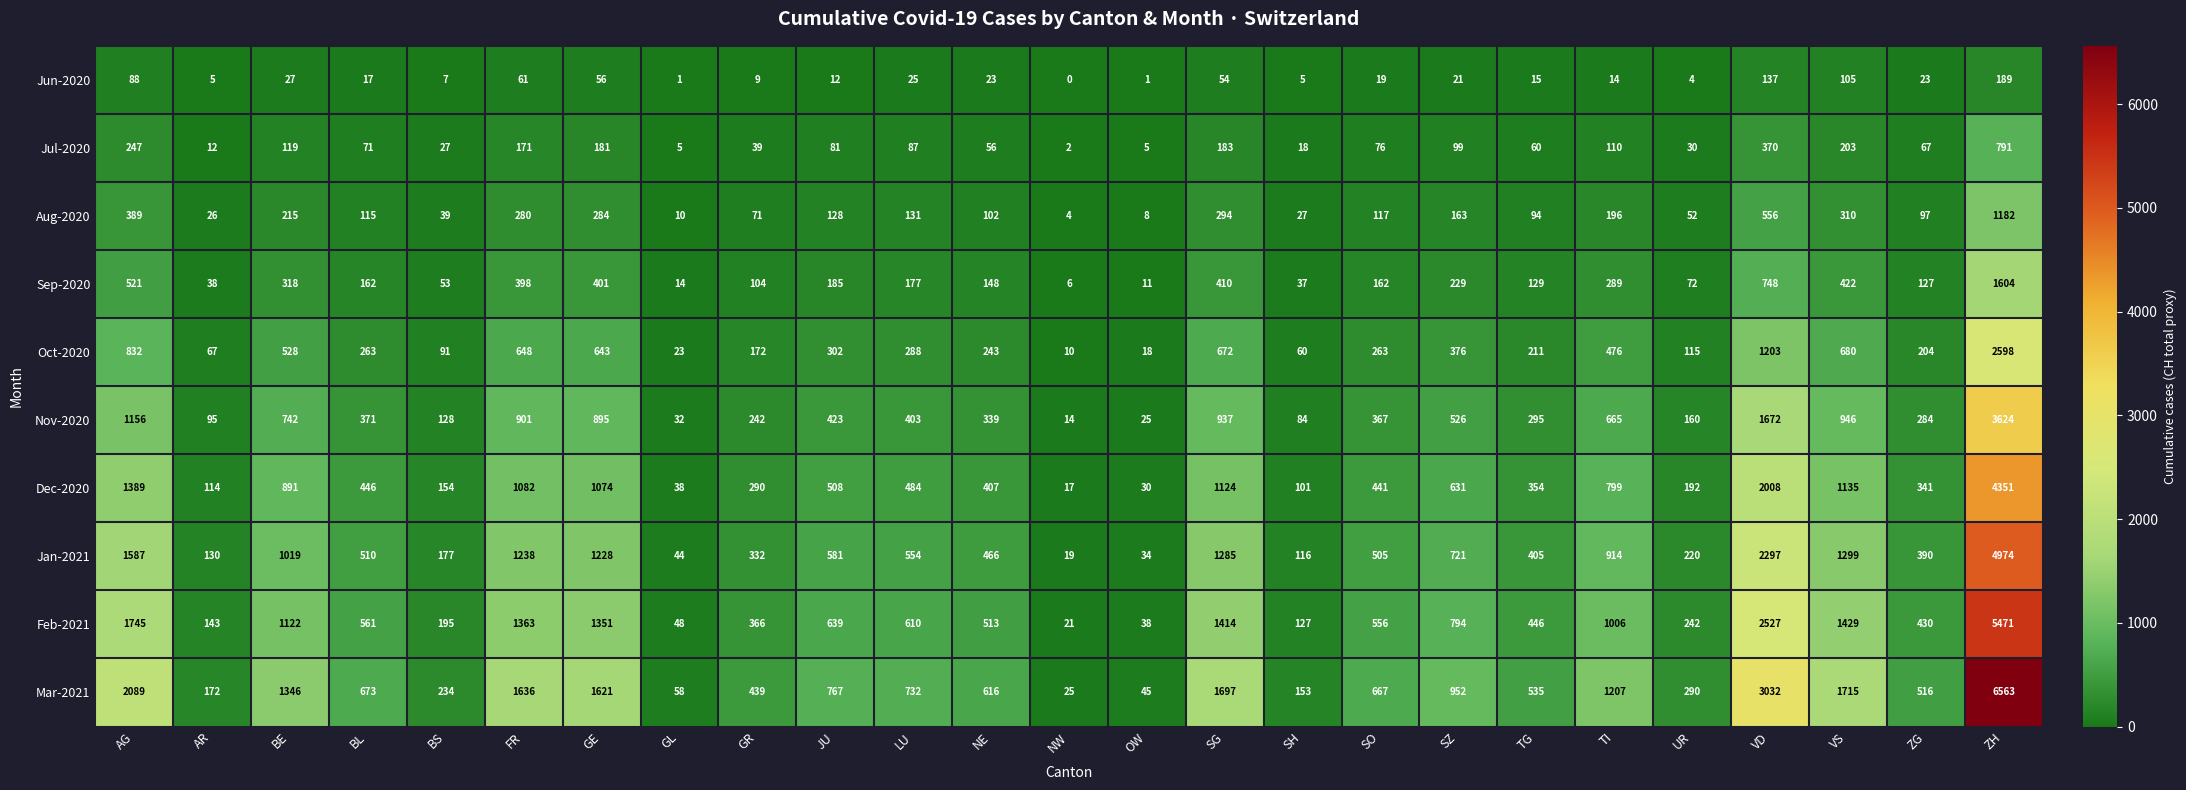

True or false: Dec-2020 has a value of 341 at ZG.

True